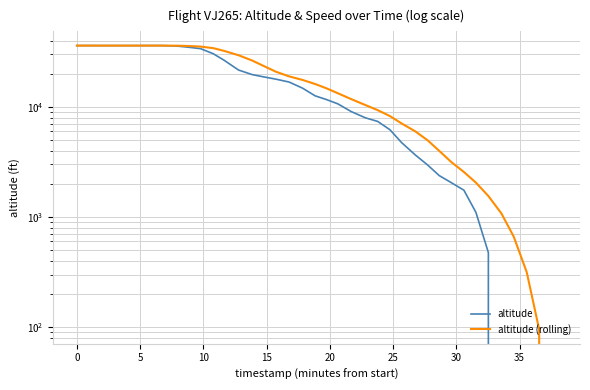

Does the chart have visible grid lines?

Yes